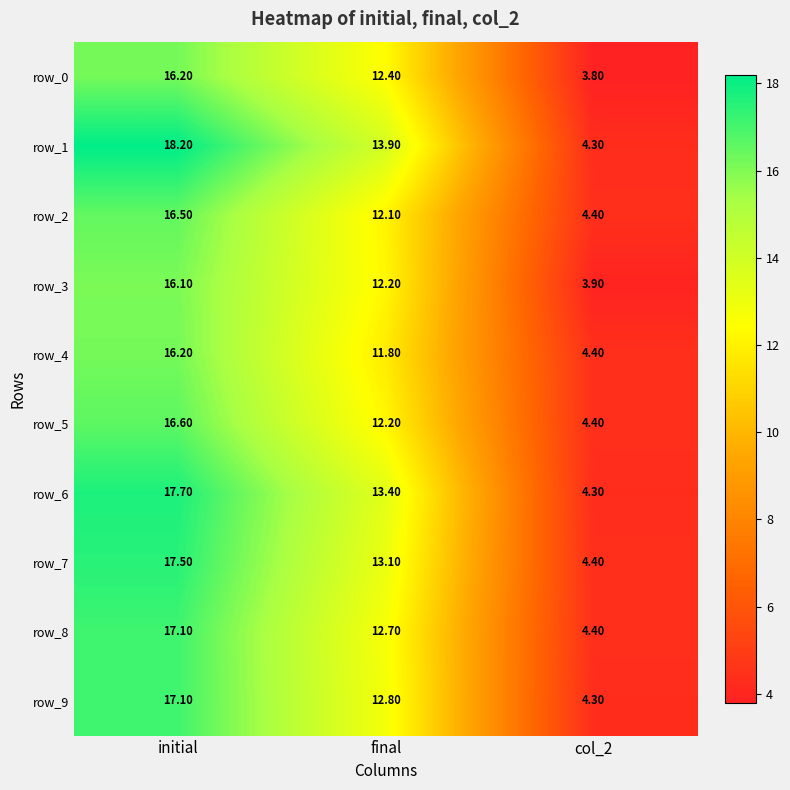

At which label is row_4 closest to 10?

final